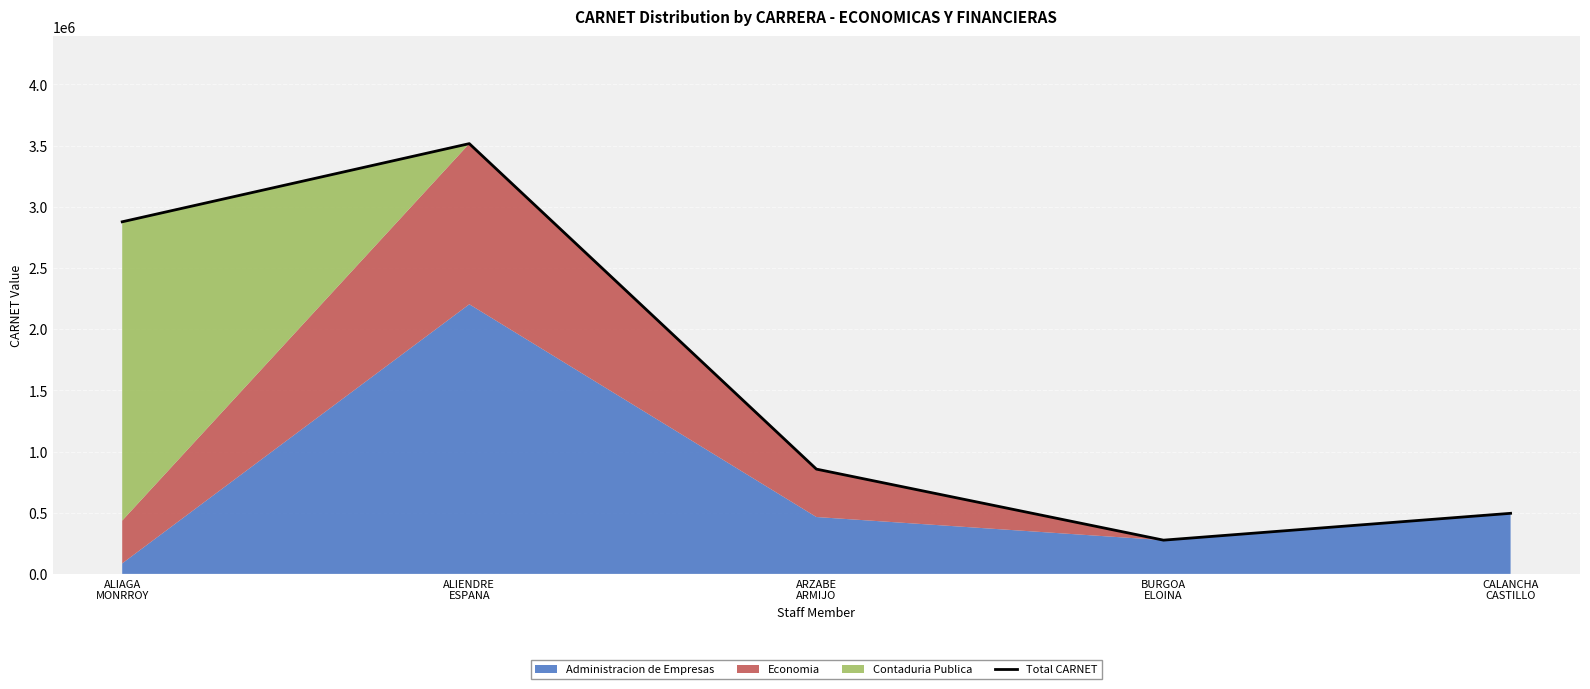

What is the sum of the values at BURGOA
ELOINA and ALIAGA
MONRROY?

3152964